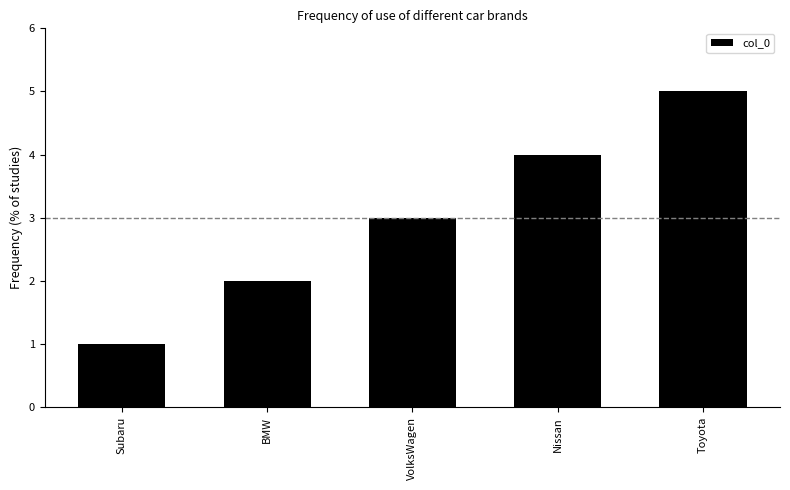

Reading right to left, transcribe all the data shown in this chart.

Toyota=5	Nissan=4	VolksWagen=3	BMW=2	Subaru=1